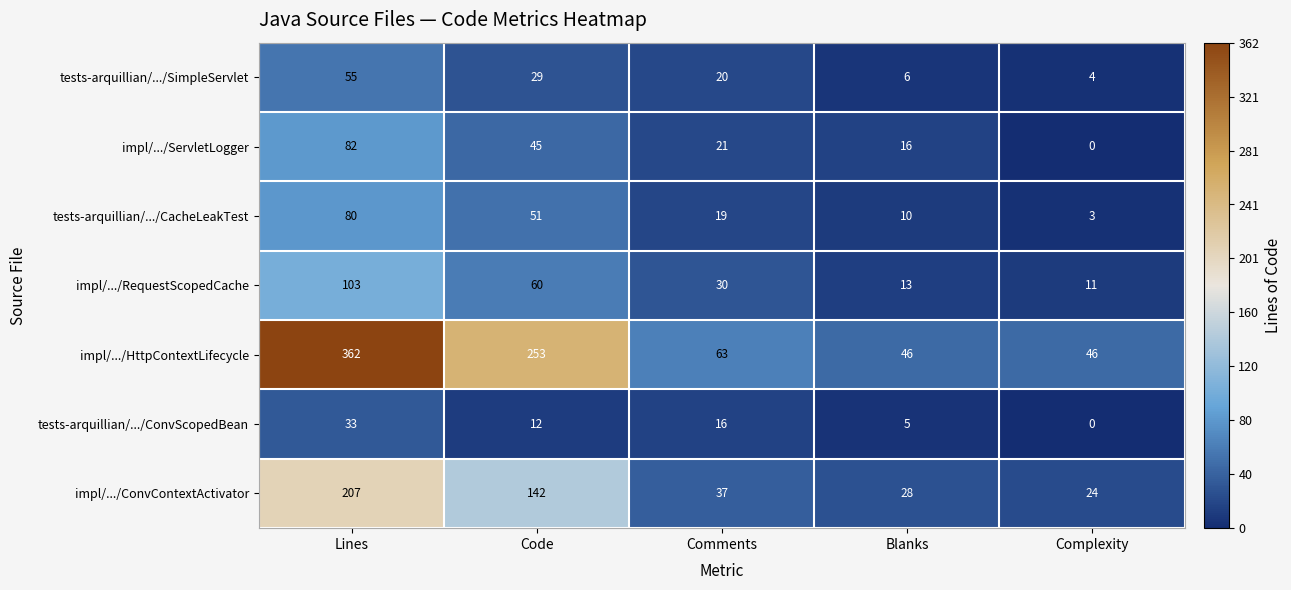

True or false: impl/.../ConvContextActivator has a value of 24 at Complexity.

True